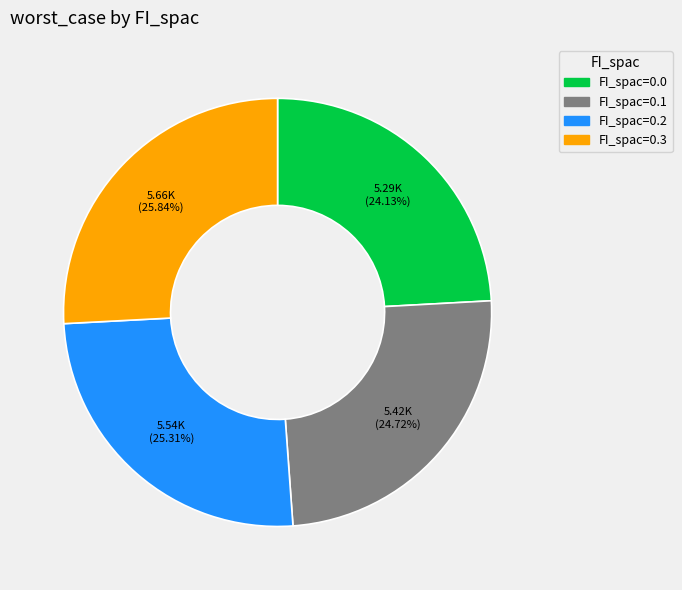

Is there any slice that represents more than half of the pie?

No